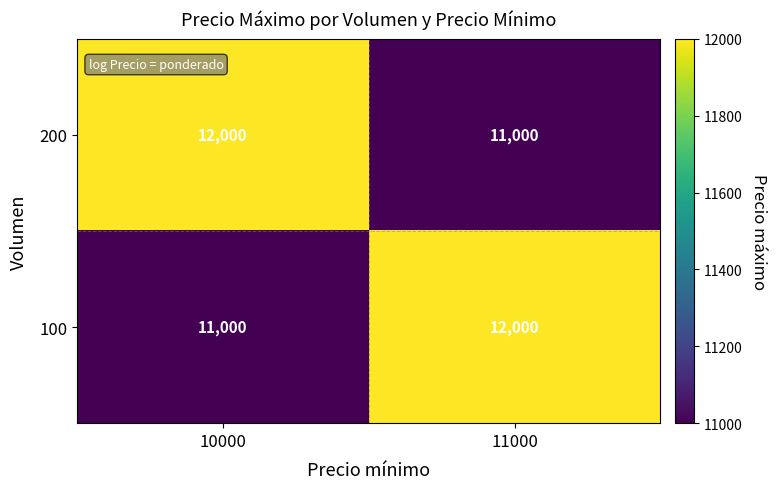

Is the value of 100 at 10000 greater than the value of 200 at 10000?

No